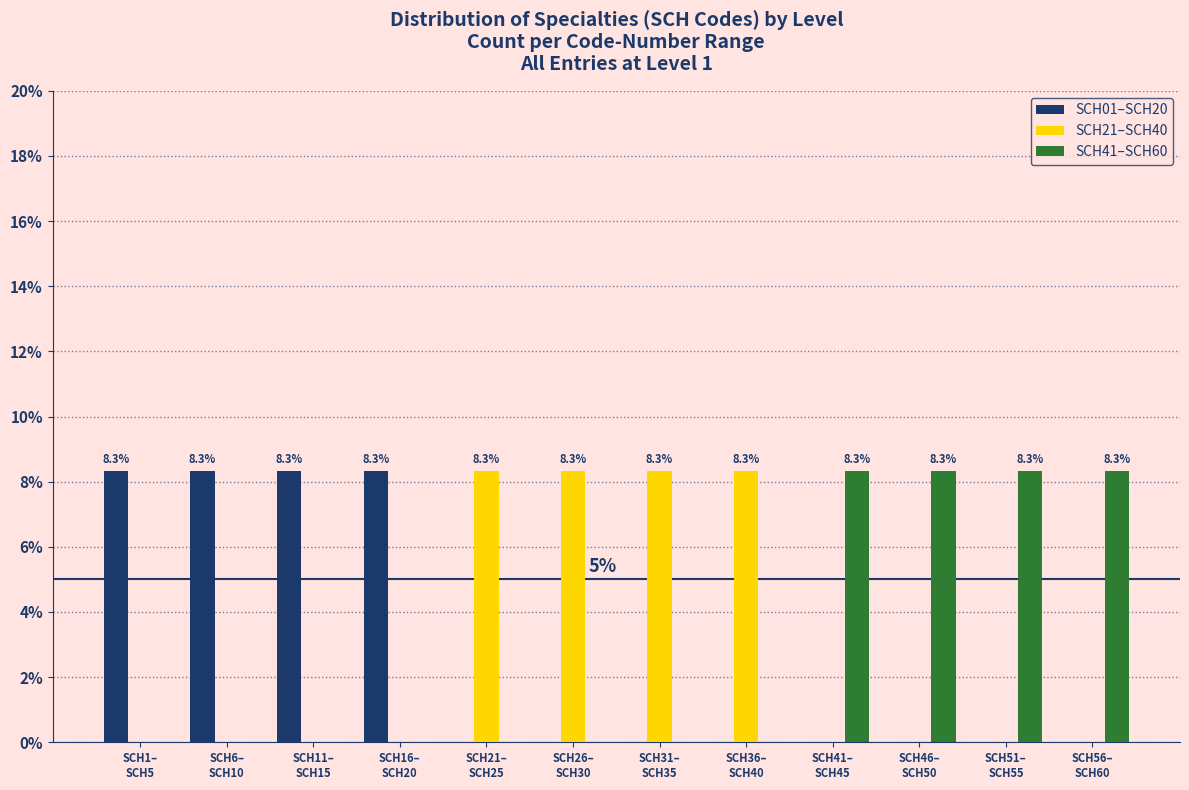

What is the maximum value shown in the chart?

8.3